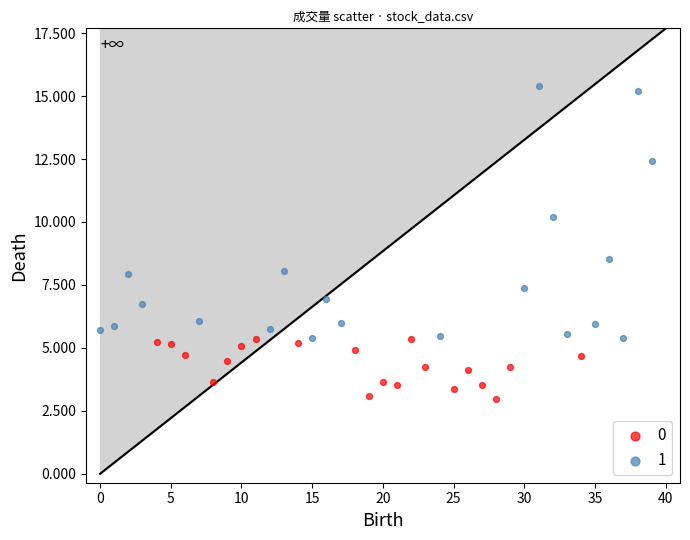

What are all the series names shown in the legend?

0, 1